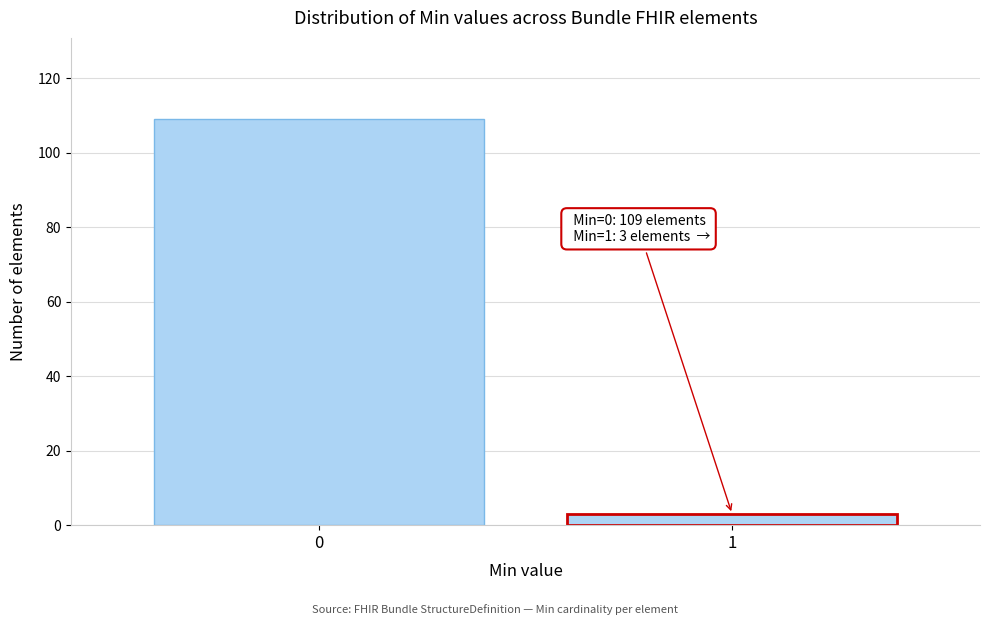

Reading left to right, list all the values displayed in this chart.

109	3